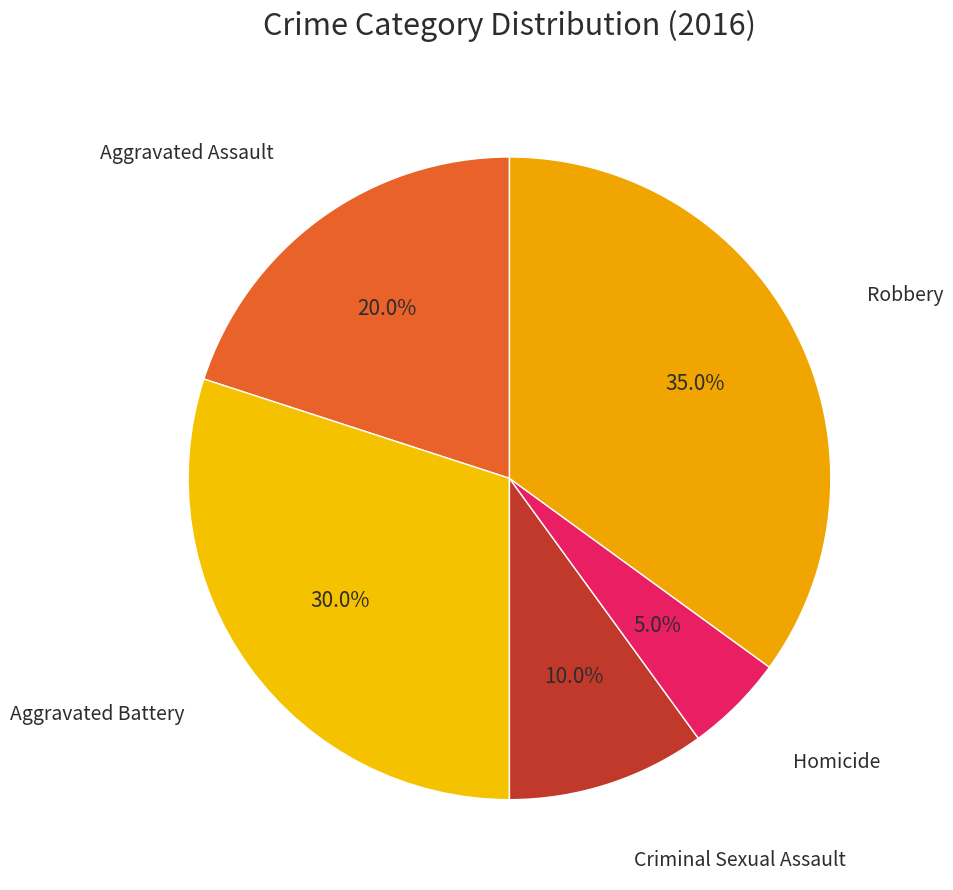

To the nearest percent, what is the difference between the largest and smallest slice percentages?

30%